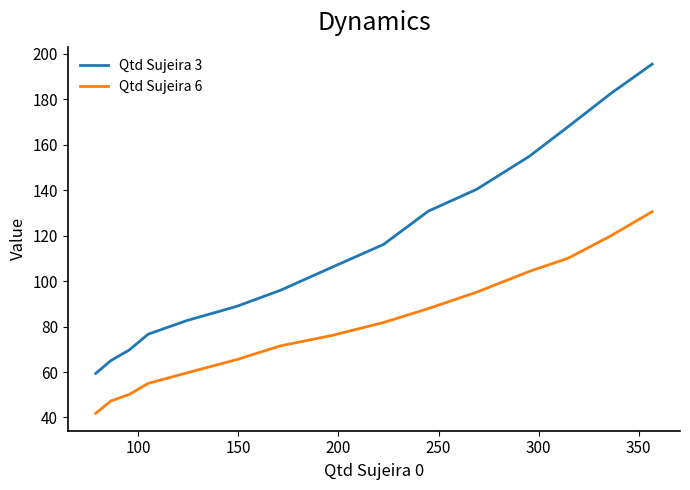

How many lines are shown in the chart?

2